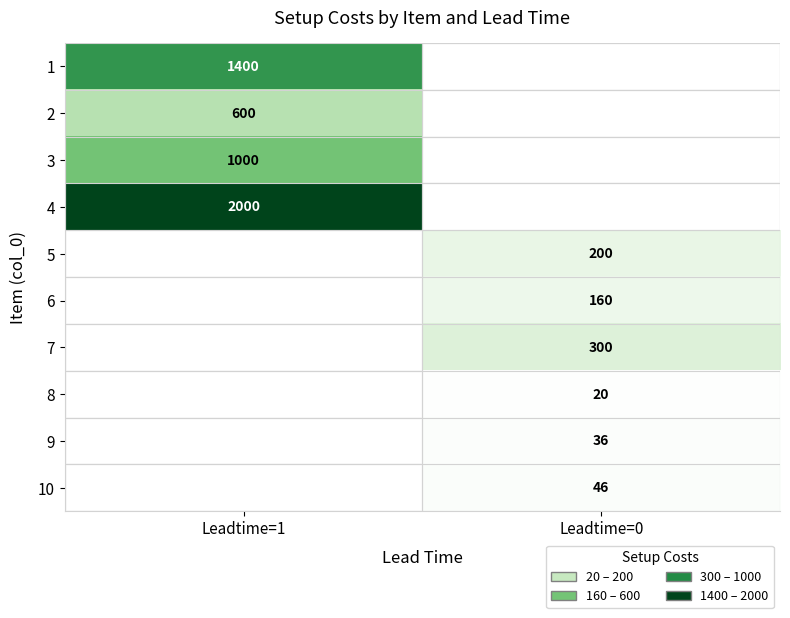

Which label corresponds to the smallest value in the chart?

Leadtime=0